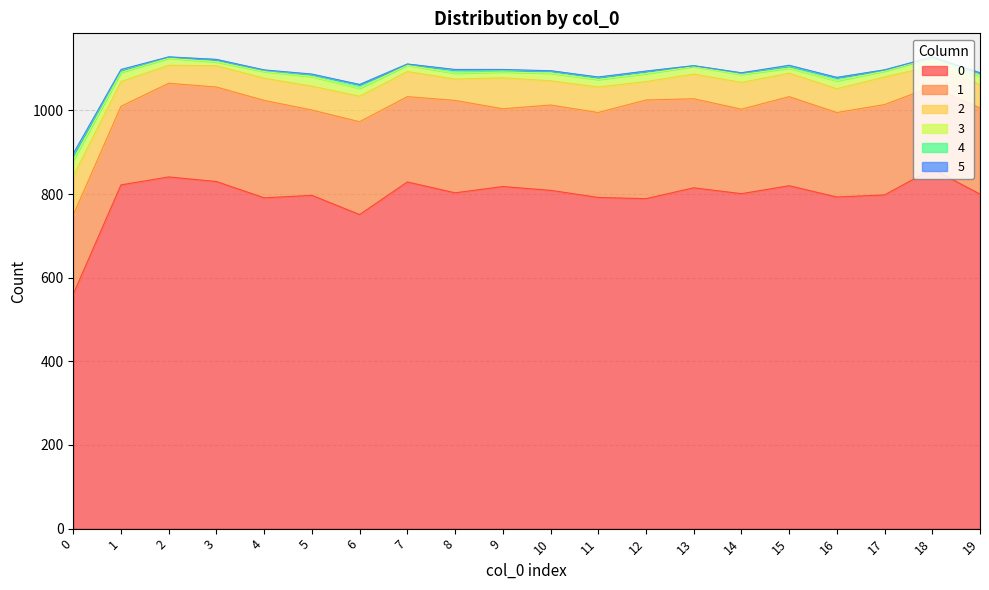

At which label does 2 reach its minimum?

2